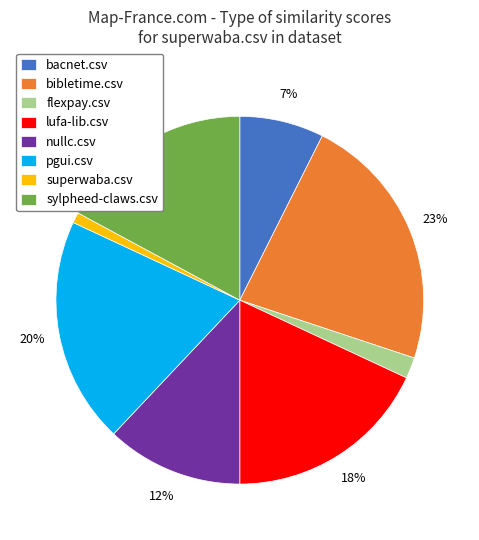

Between lufa-lib.csv and bacnet.csv, which is larger?

lufa-lib.csv